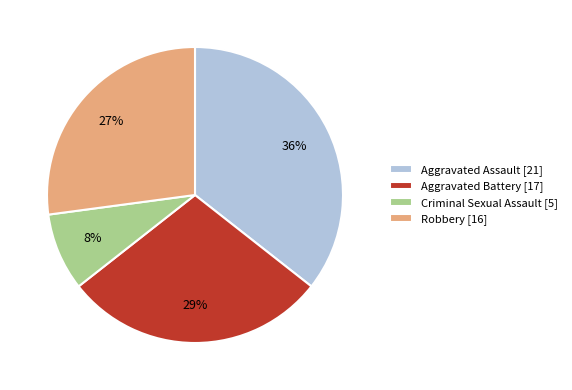

To the nearest percent, what is the combined percentage of Criminal Sexual Assault and Aggravated Battery?

37%